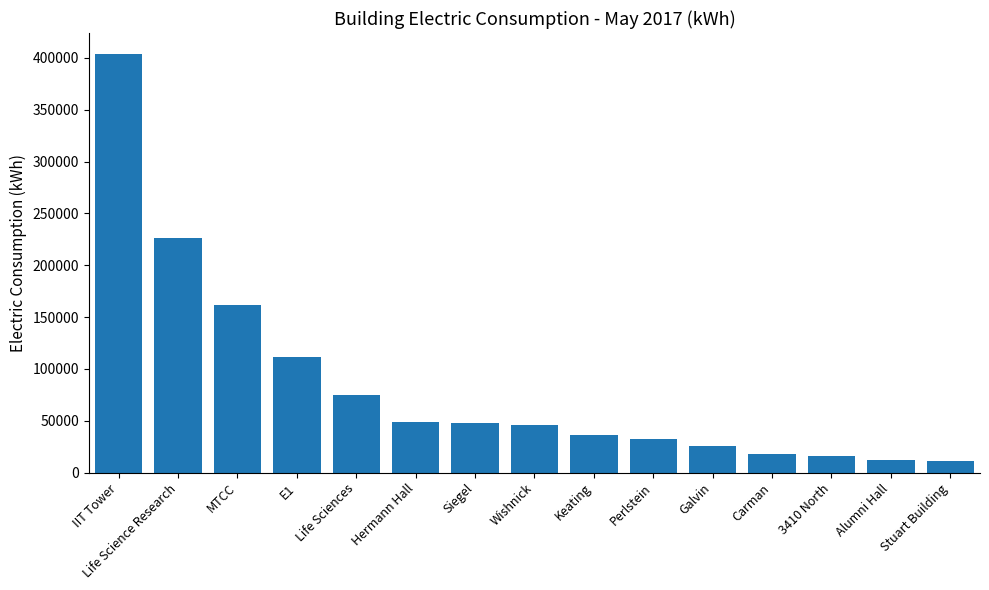

How many distinct data groups are displayed?

1